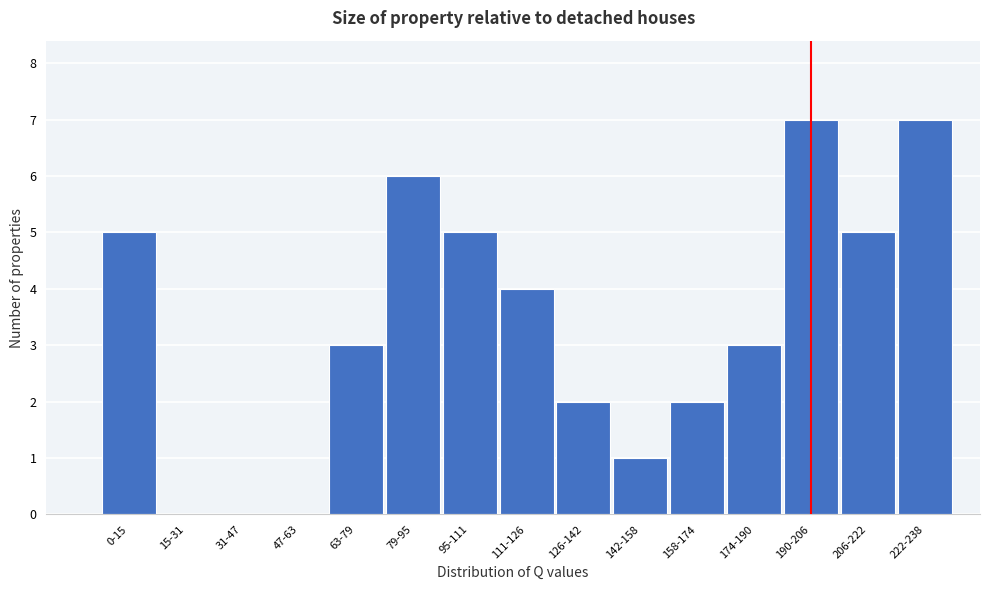

Reading right to left, transcribe all the data shown in this chart.

222-238=7	206-222=5	190-206=7	174-190=3	158-174=2	142-158=1	126-142=2	111-126=4	95-111=5	79-95=6	63-79=3	47-63=0	31-47=0	15-31=0	0-15=5